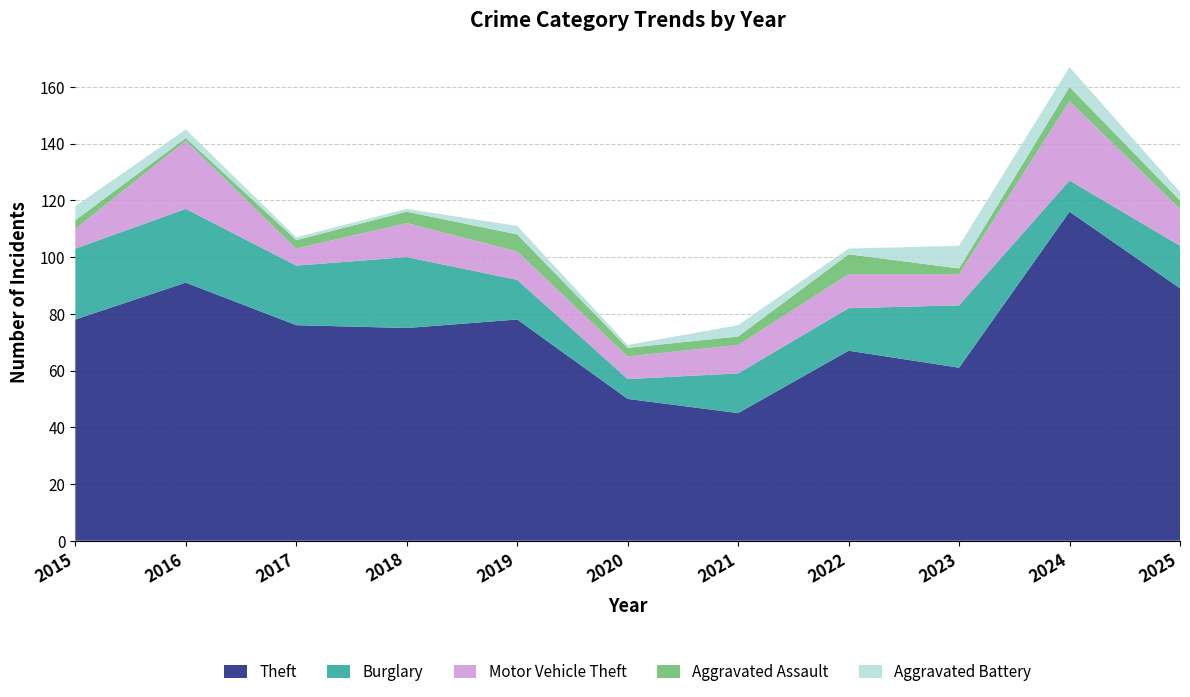

Reading left to right, extract all data points from this chart.

Theft: 2015=78	2016=91	2017=76	2018=75	2019=78	2020=50	2021=45	2022=67	2023=61	2024=116	2025=89
Burglary: 2015=25	2016=26	2017=21	2018=25	2019=14	2020=7	2021=14	2022=15	2023=22	2024=11	2025=15
Motor Vehicle Theft: 2015=7	2016=24	2017=6	2018=12	2019=10	2020=8	2021=10	2022=12	2023=11	2024=28	2025=13
Aggravated Assault: 2015=3	2016=1	2017=3	2018=4	2019=6	2020=3	2021=3	2022=7	2023=2	2024=5	2025=3
Aggravated Battery: 2015=5	2016=3	2017=1	2018=1	2019=3	2020=1	2021=4	2022=2	2023=8	2024=7	2025=3